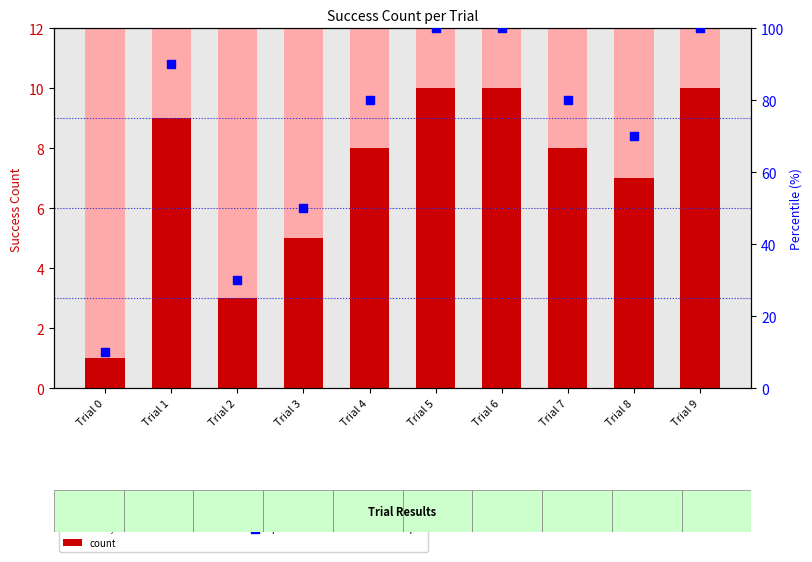

Is the value of count at Trial 7 greater than the value of percentile rank within the sample at Trial 5?

No